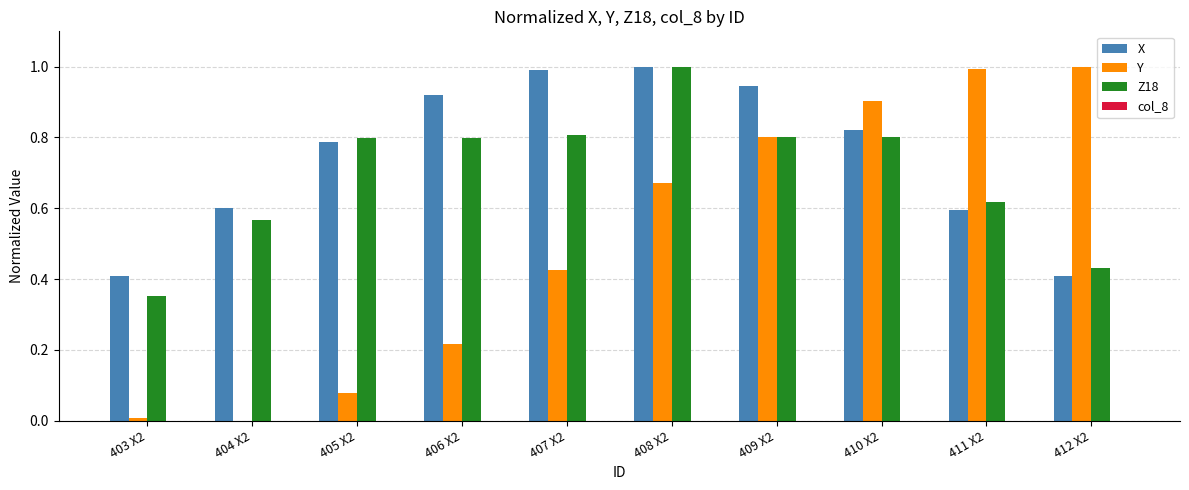

What is the greatest value displayed?

1.0